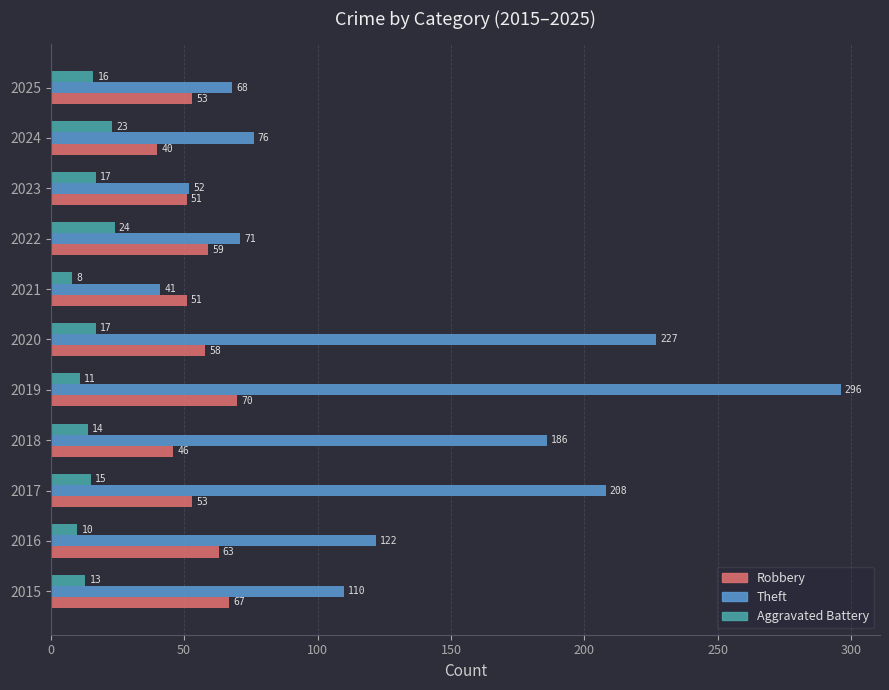

Which category has the lowest value in the Theft series?

2021